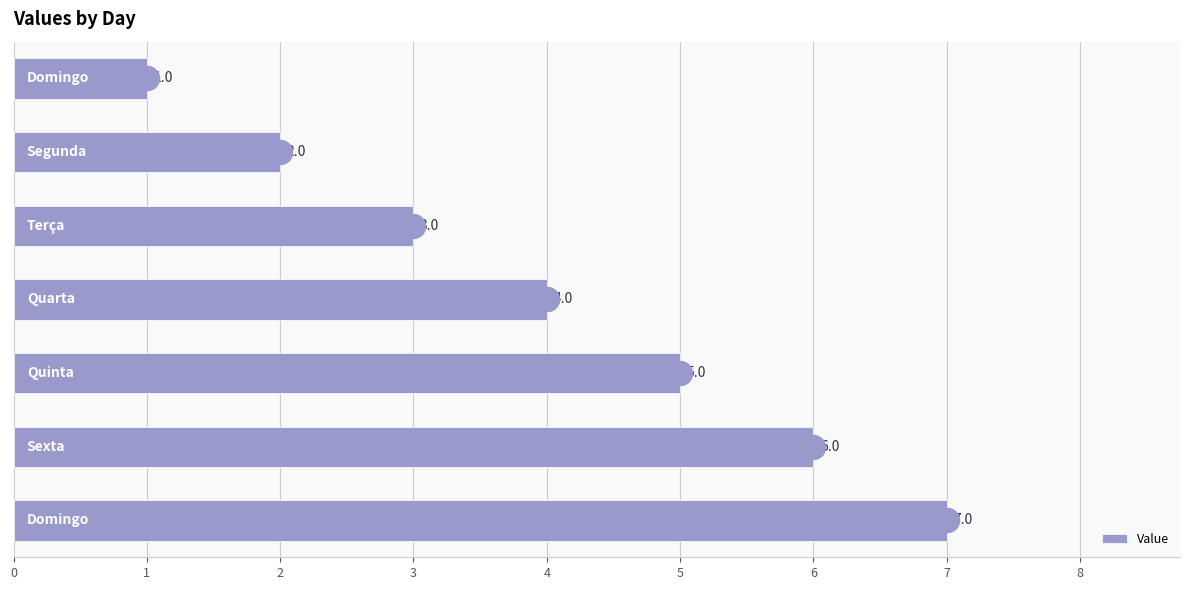

Which has a higher value, 2 or 4?

4